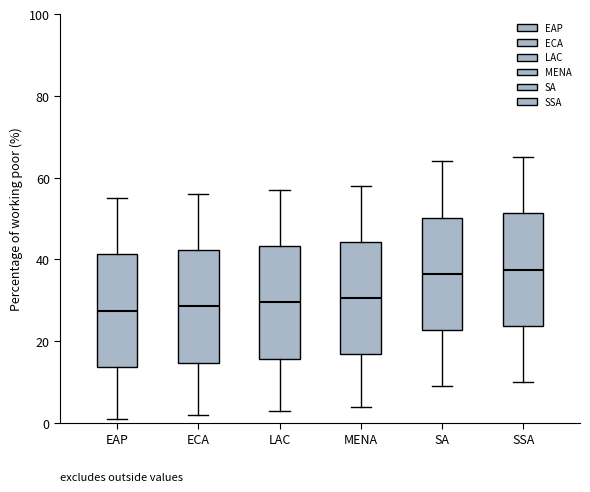

Reading left to right, read every box against the y-axis: the position of its median line, the range the box covers, and the ends of its whiskers. The values are not printed on the chart, so give them approximately, as read against the axis.

EAP: median 28, box 14 to 42, whiskers 2 to 56
ECA: median 28, box 14 to 42, whiskers 2 to 56
LAC: median 30, box 16 to 44, whiskers 4 to 58
MENA: median 30, box 16 to 44, whiskers 4 to 58
SA: median 36, box 22 to 50, whiskers 10 to 64
SSA: median 38, box 24 to 52, whiskers 10 to 66